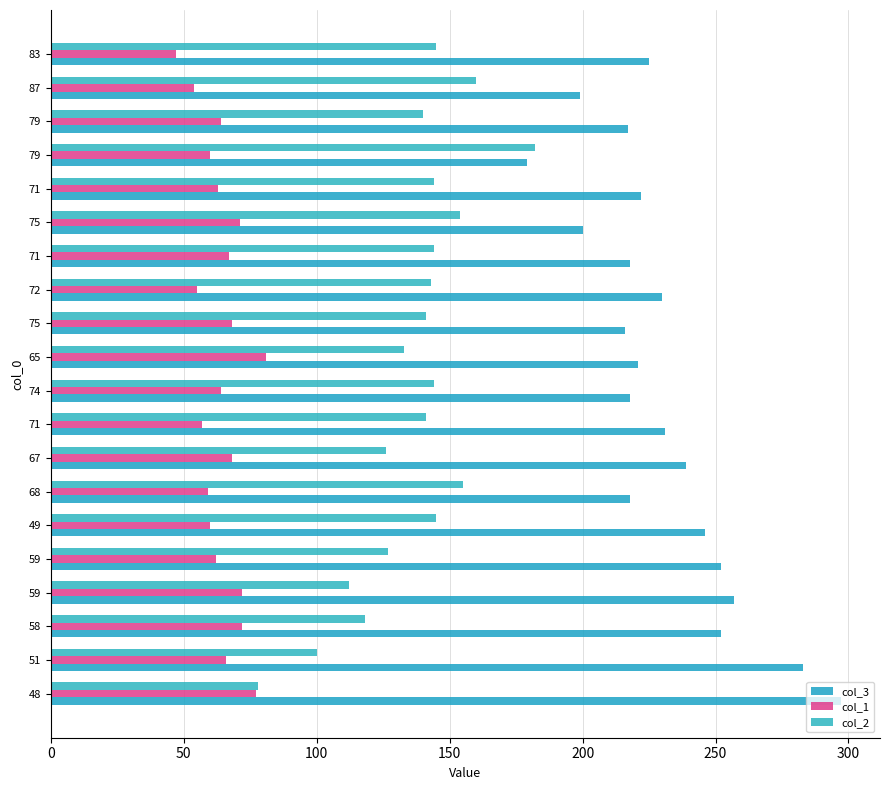

What are all the series names shown in the legend?

col_3, col_1, col_2